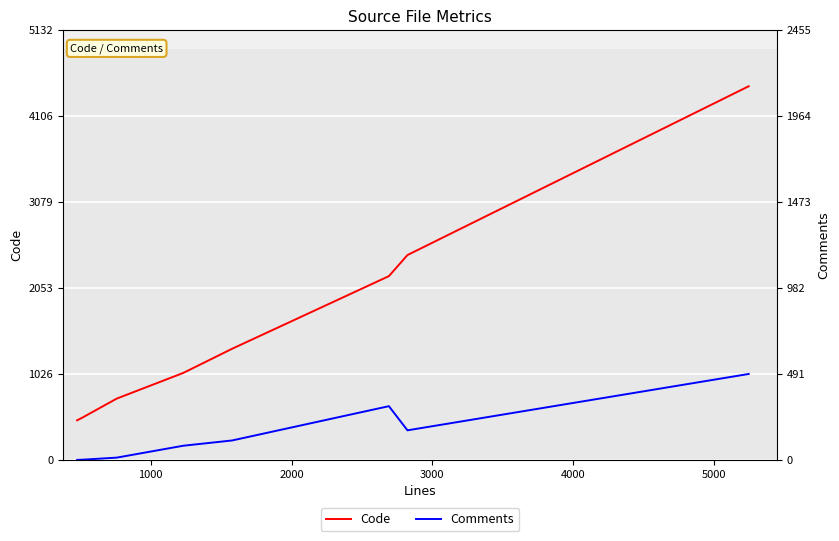

What is the difference between the maximum and minimum values in the Comments series?

491